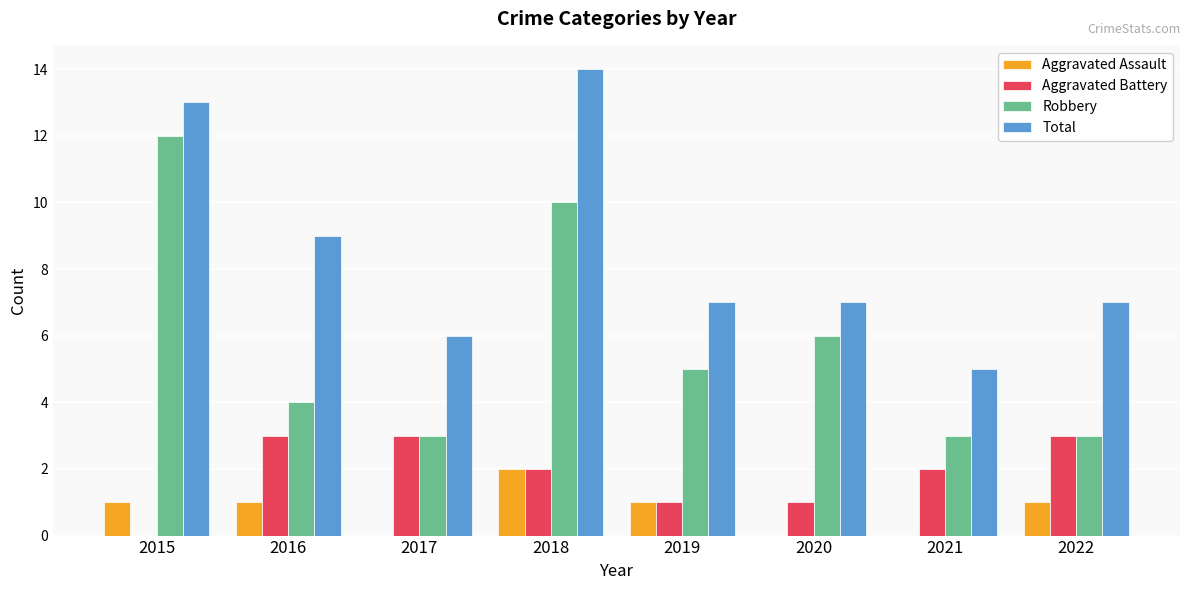

Reading left to right, what are all the values shown in this chart?

Aggravated Assault: 2015=1	2016=1	2017=0	2018=2	2019=1	2020=0	2021=0	2022=1
Aggravated Battery: 2015=0	2016=3	2017=3	2018=2	2019=1	2020=1	2021=2	2022=3
Robbery: 2015=12	2016=4	2017=3	2018=10	2019=5	2020=6	2021=3	2022=3
Total: 2015=13	2016=9	2017=6	2018=14	2019=7	2020=7	2021=5	2022=7